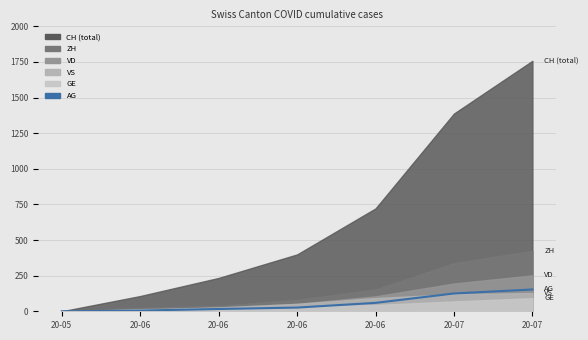

Rank the categories by value from lowest to highest.

20-05, 20-06, 20-06, 20-06, 20-06, 20-07, 20-07